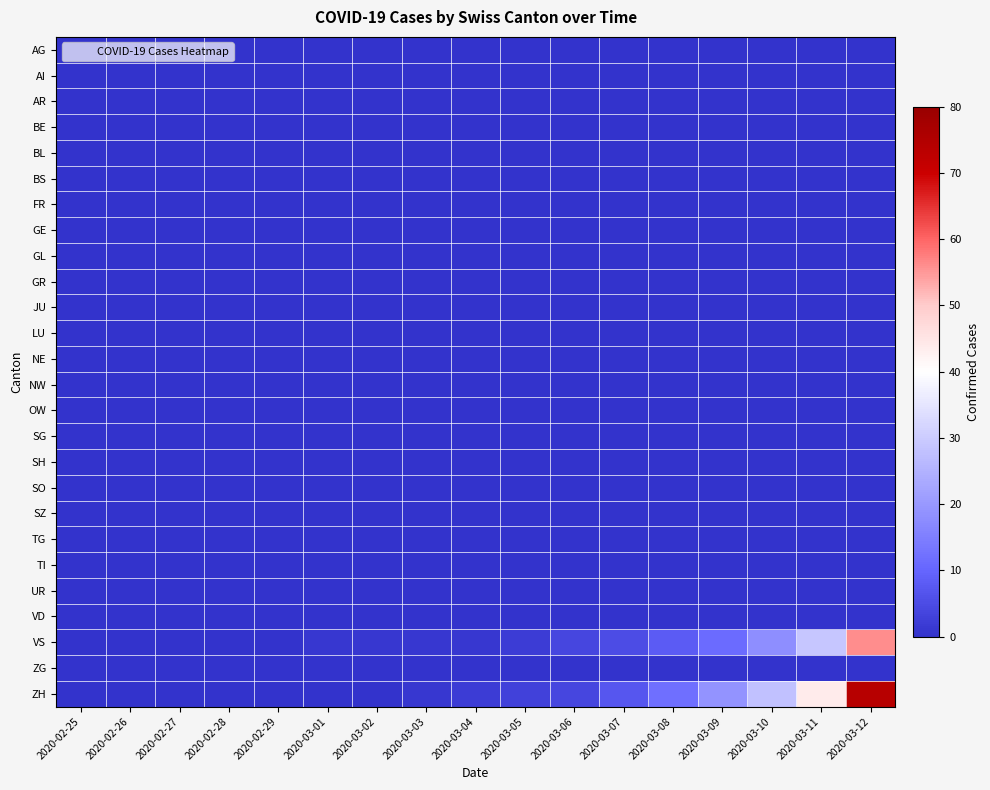

Which series has the largest range (max minus min)?

ZH